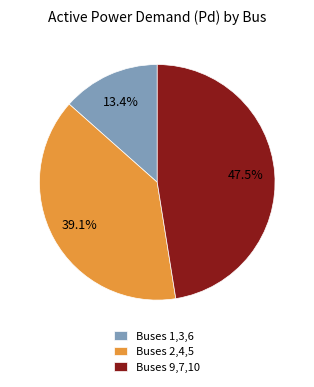

Between Buses 9,7,10 and Buses 2,4,5, which is larger?

Buses 9,7,10